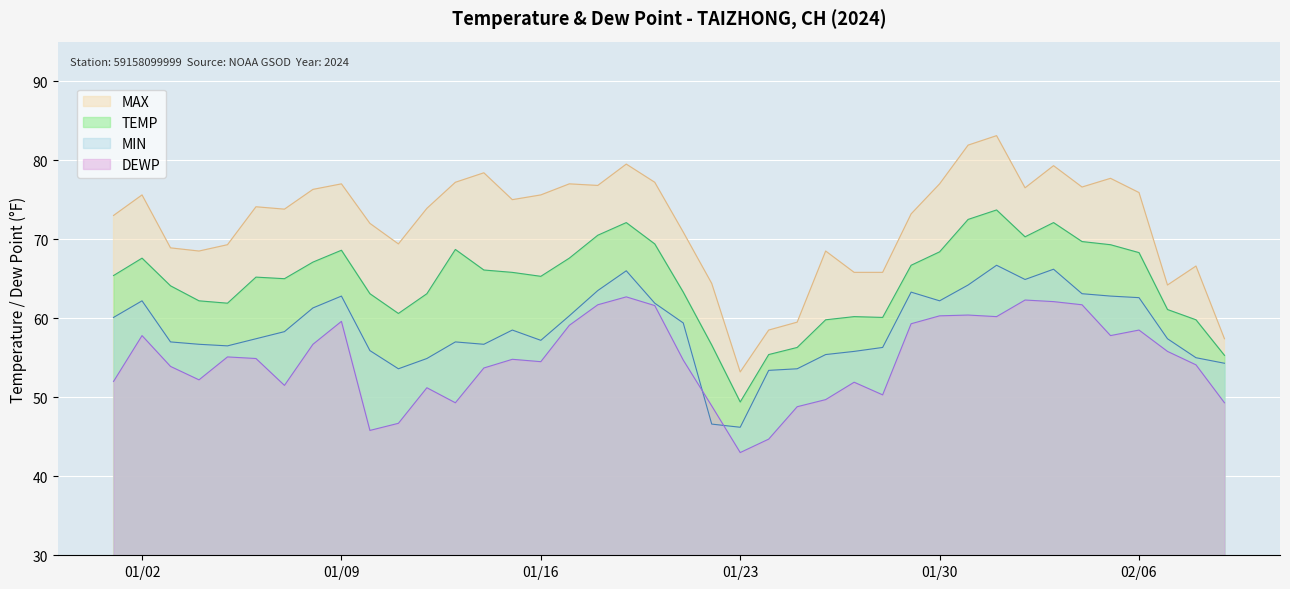

What is the sum of the DEWP values at 2024-01-18 and 2024-01-12?

112.9